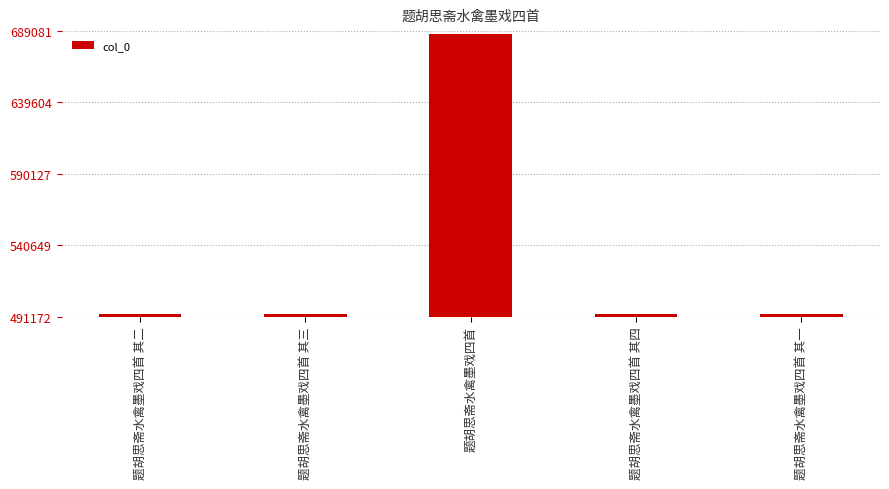

Count the number of data series in this chart.

1